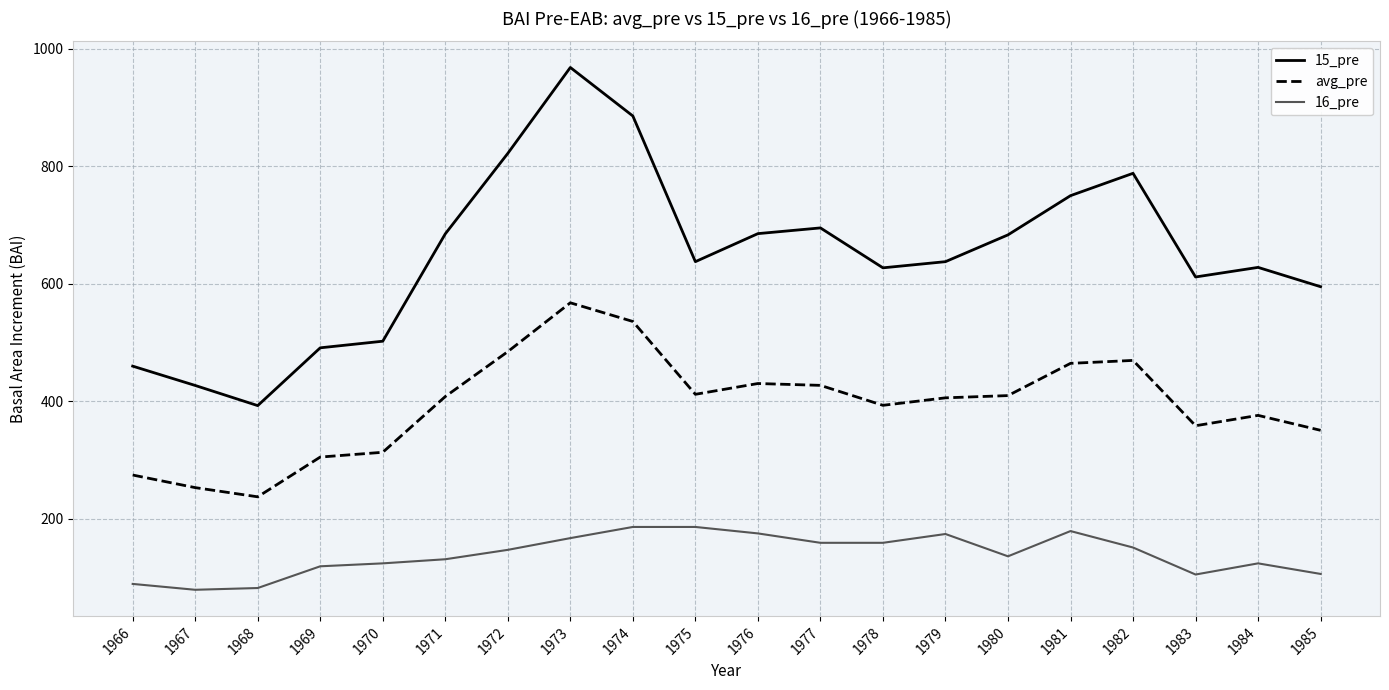

Which series has the widest spread of values?

15_pre